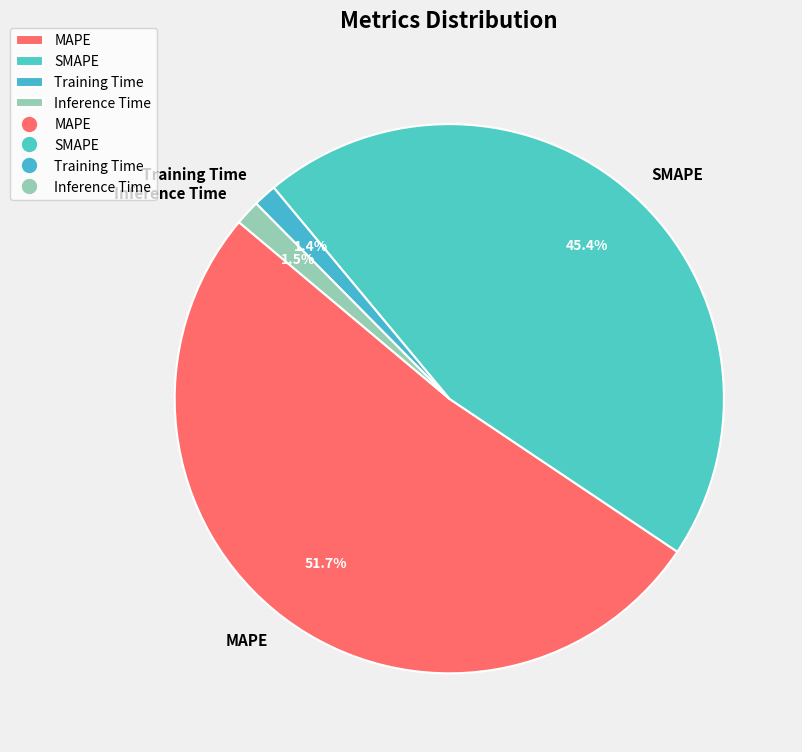

To the nearest percent, what is the average slice percentage?

25%